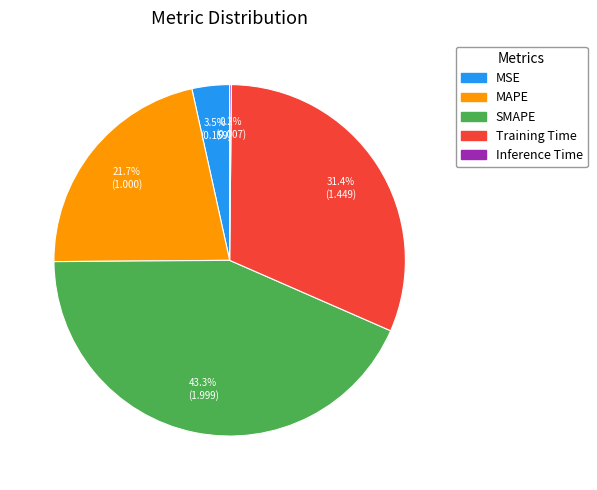

Which slice is the largest?

SMAPE